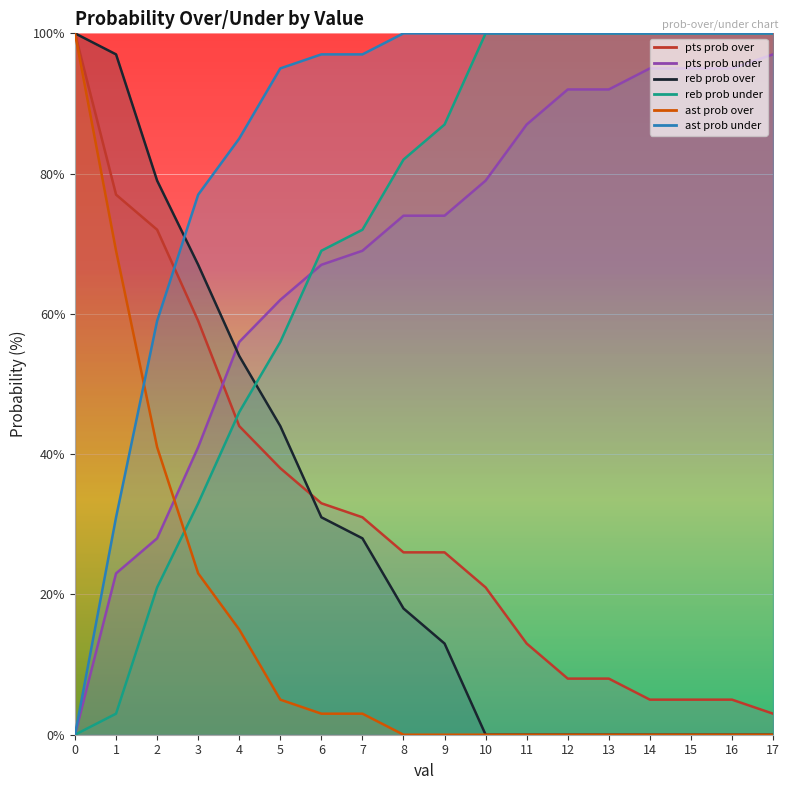

List the series in order of their peak value, highest first.

pts prob over, reb prob over, reb prob under, ast prob over, ast prob under, pts prob under